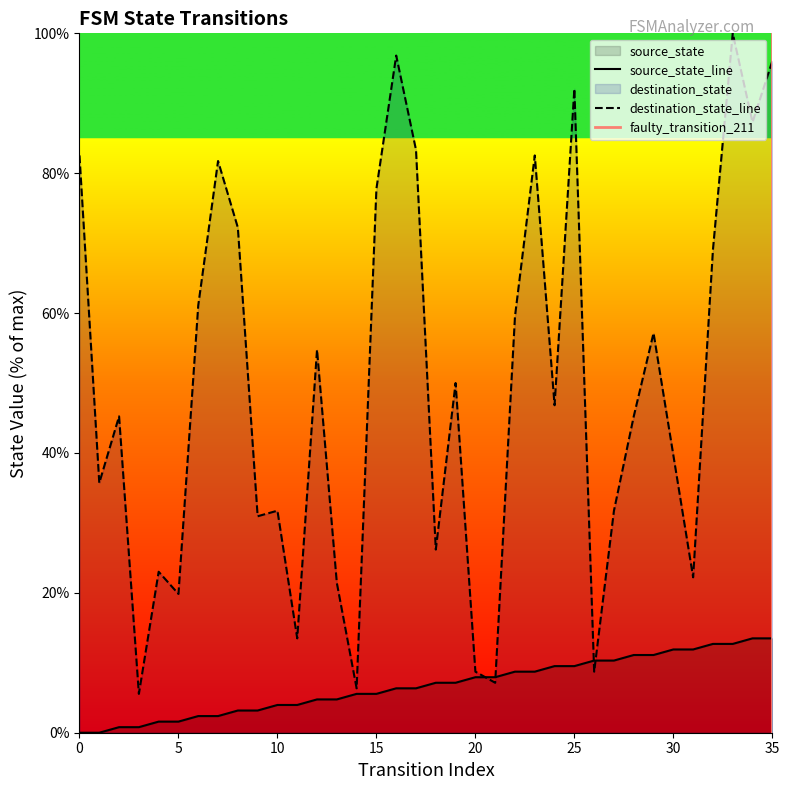

How many values in the source_state series exceed 7?

18